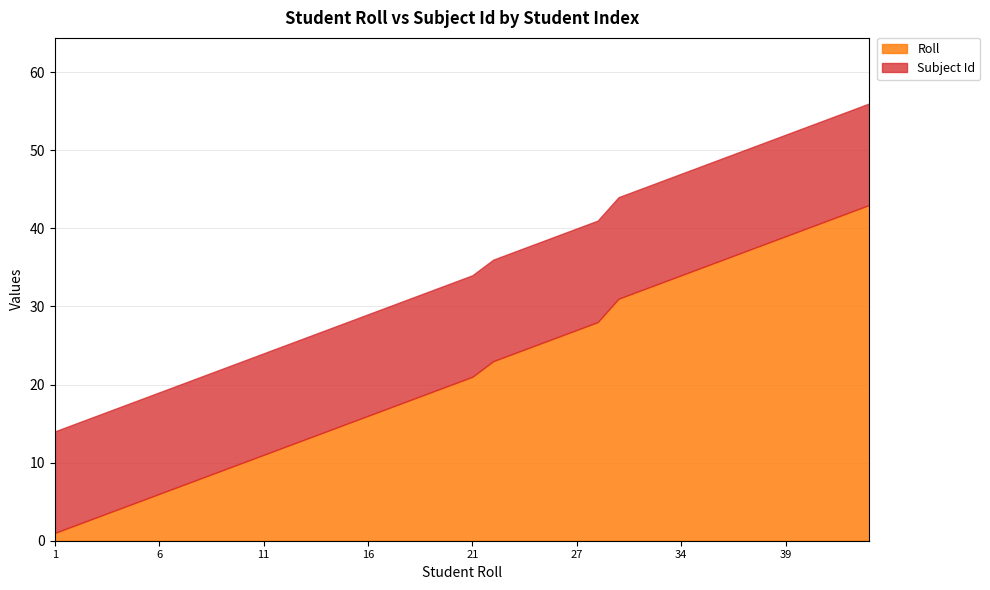

Rank the series by their maximum value, from lowest to highest.

Subject Id, Roll